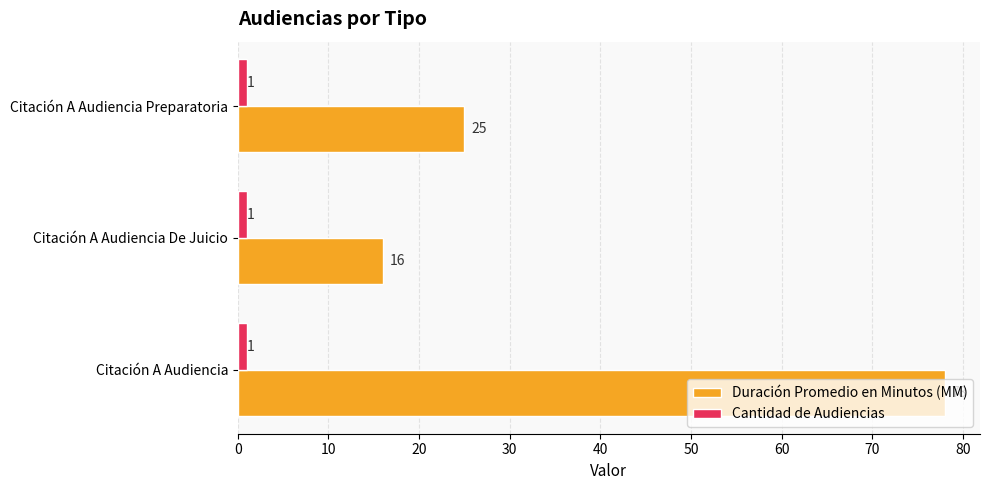

At which category is the sum across all series the highest?

Citación A Audiencia